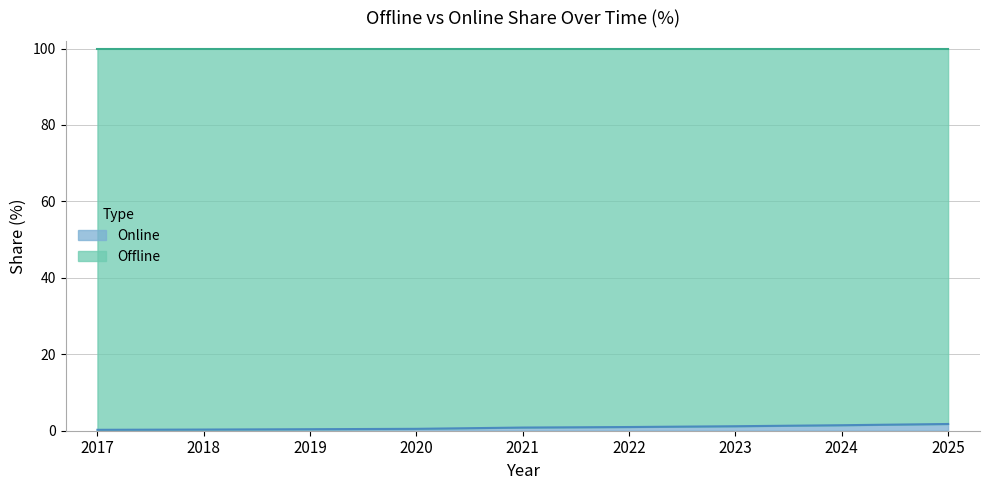

What is the average value?

0.8